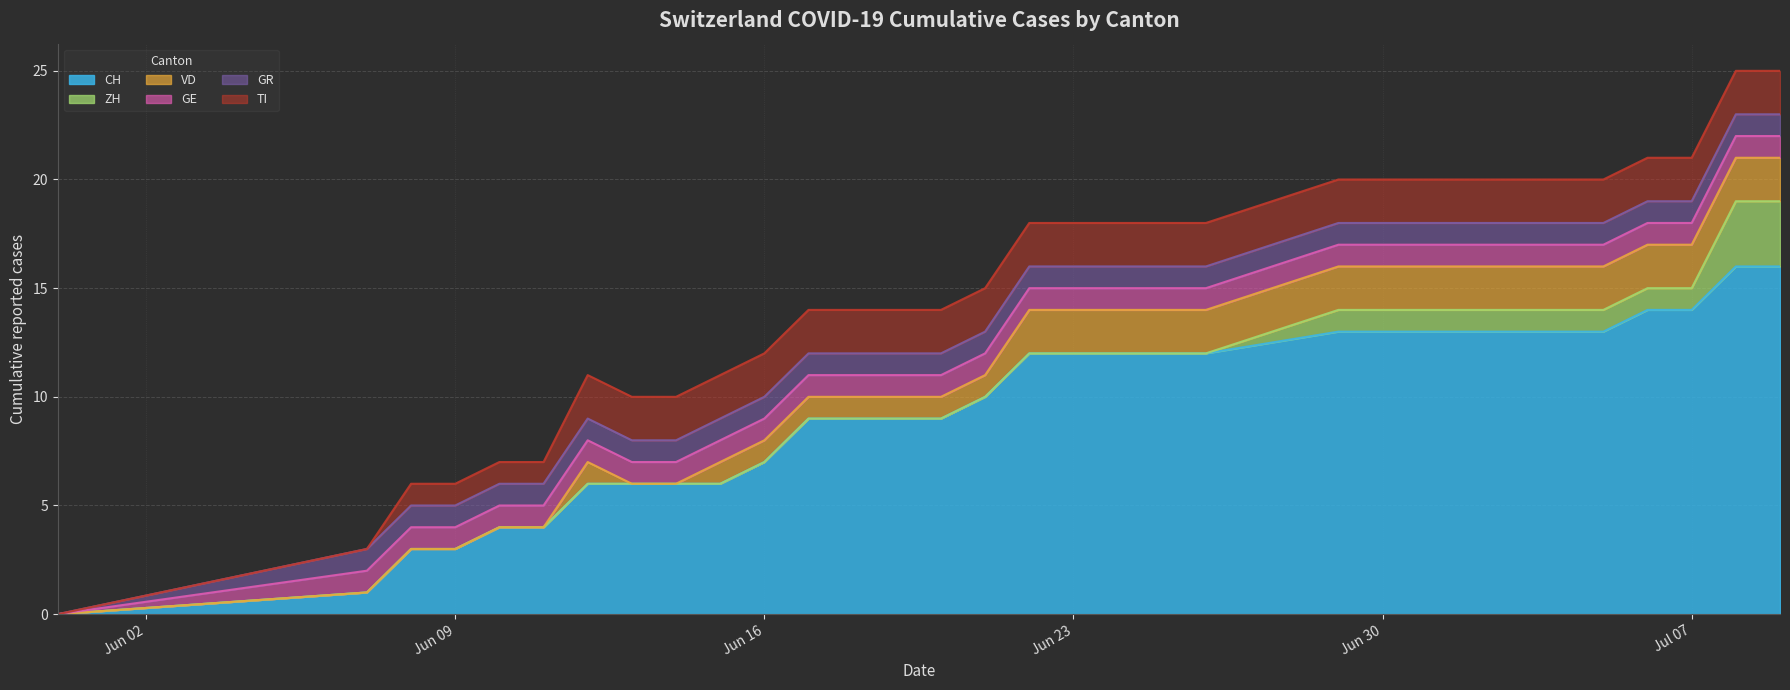

At which category is the sum across all series the highest?

2020-07-08